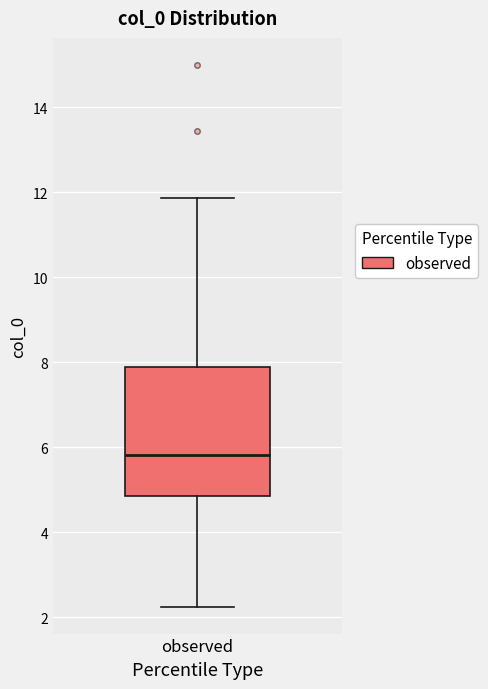

Where is the upper edge of the box for observed on the y-axis? The values are not printed on the chart, so give them approximately, as read against the axis.

7.8